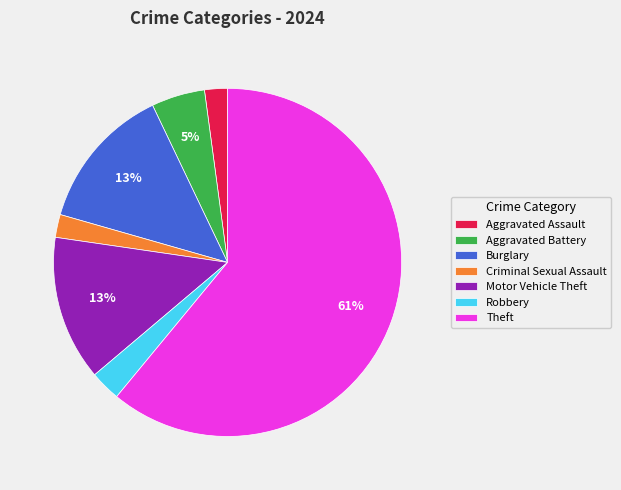

Combined, do Aggravated Assault and Criminal Sexual Assault account for over 50%?

No